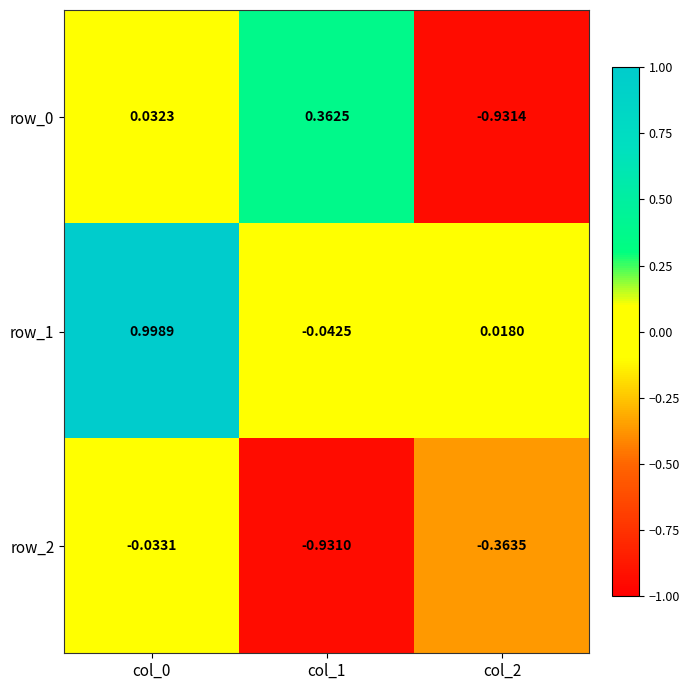

Is the value of row_1 at col_2 greater than the value of row_0 at col_1?

No